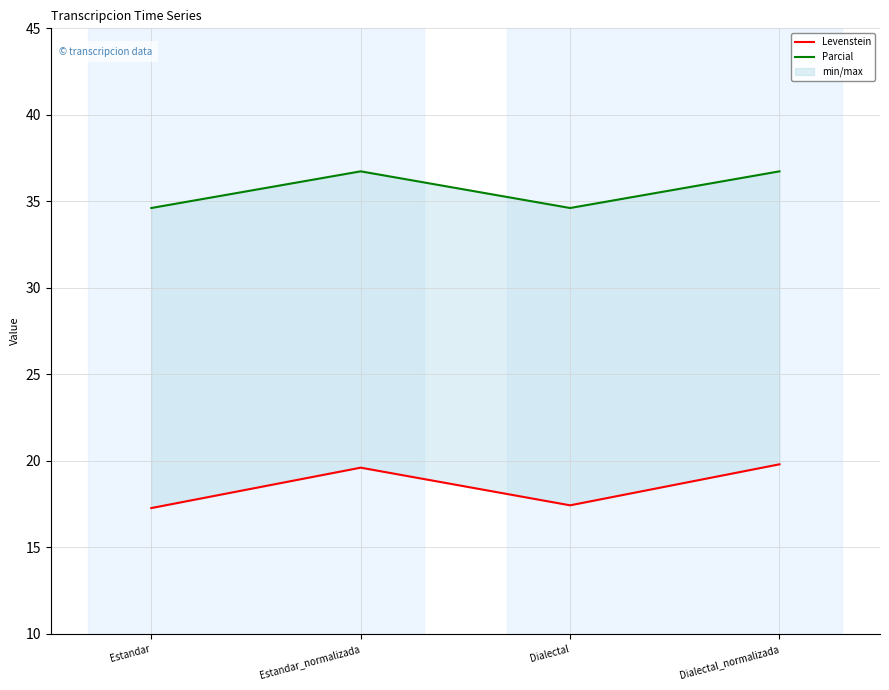

Which series has the widest spread of values?

Levenstein